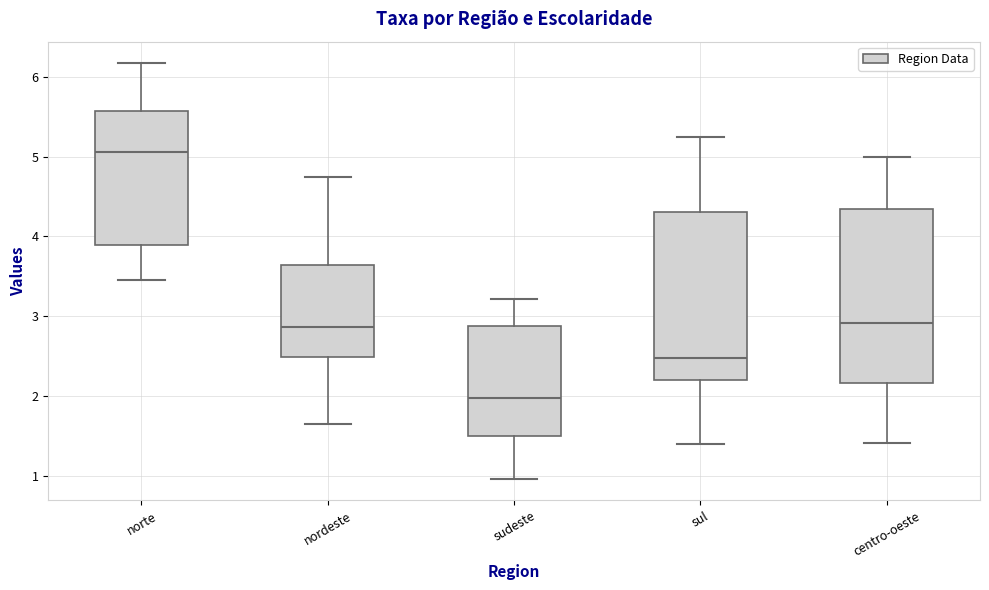

Which box's median line is the lowest?

sudeste